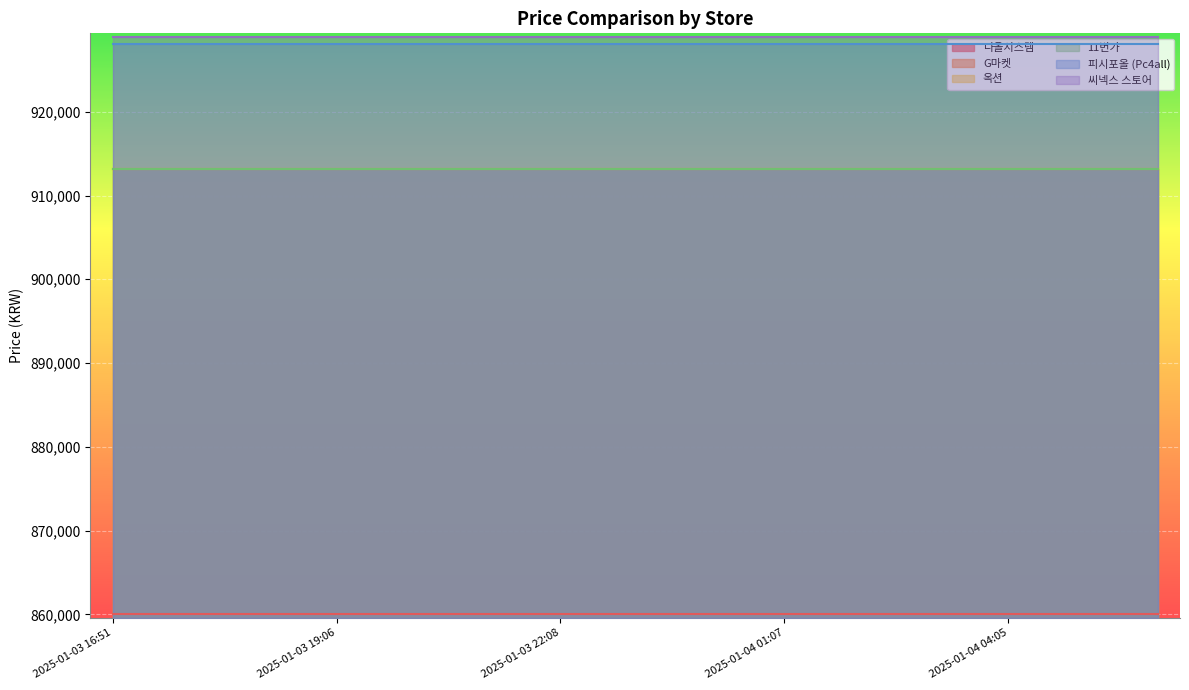

True or false: 다올시스템 and 씨넥스 스토어 intersect in this chart.

False